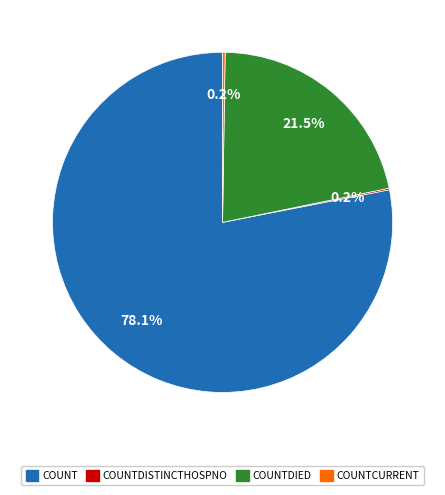

To the nearest percent, what is the difference between the largest and smallest slice percentages?

78%